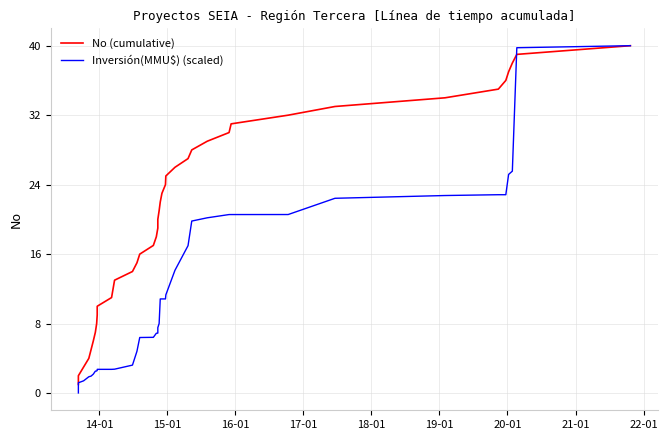

The No (cumulative) series shows 10.9 at 34. True or false?

False